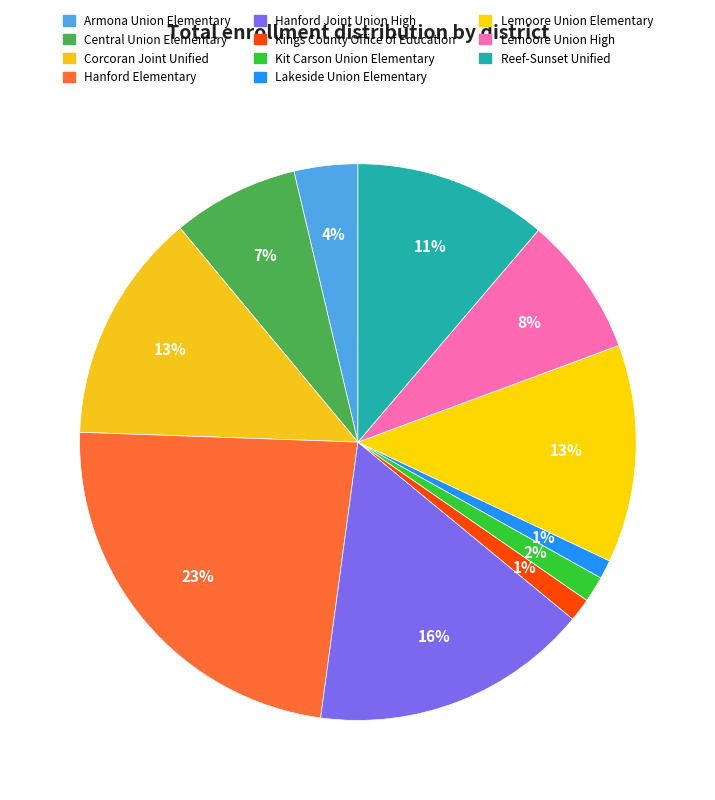

Which slice is the largest?

Hanford Elementary